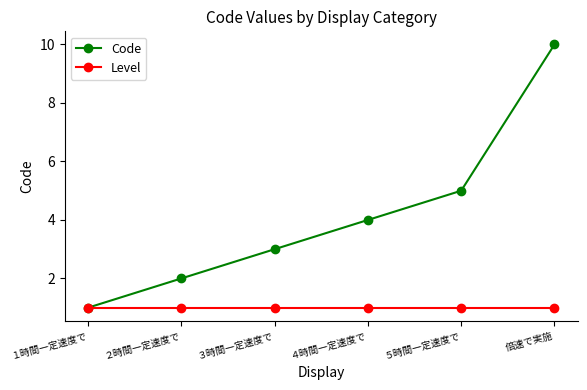

What is the spread (max minus min) of values at 倍速で実施?

9